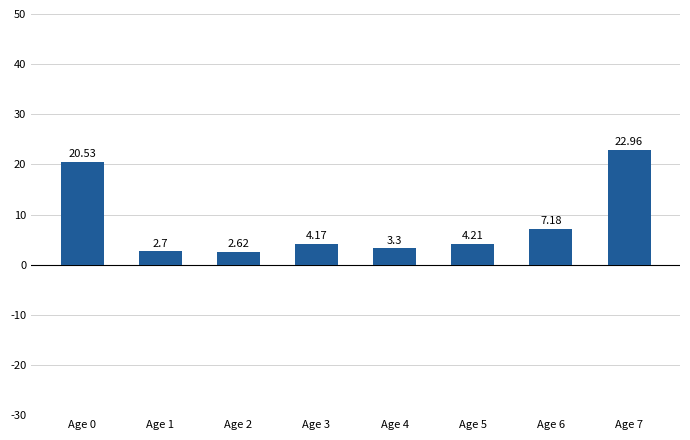

What is the value of the 2nd bar from the left?

2.7